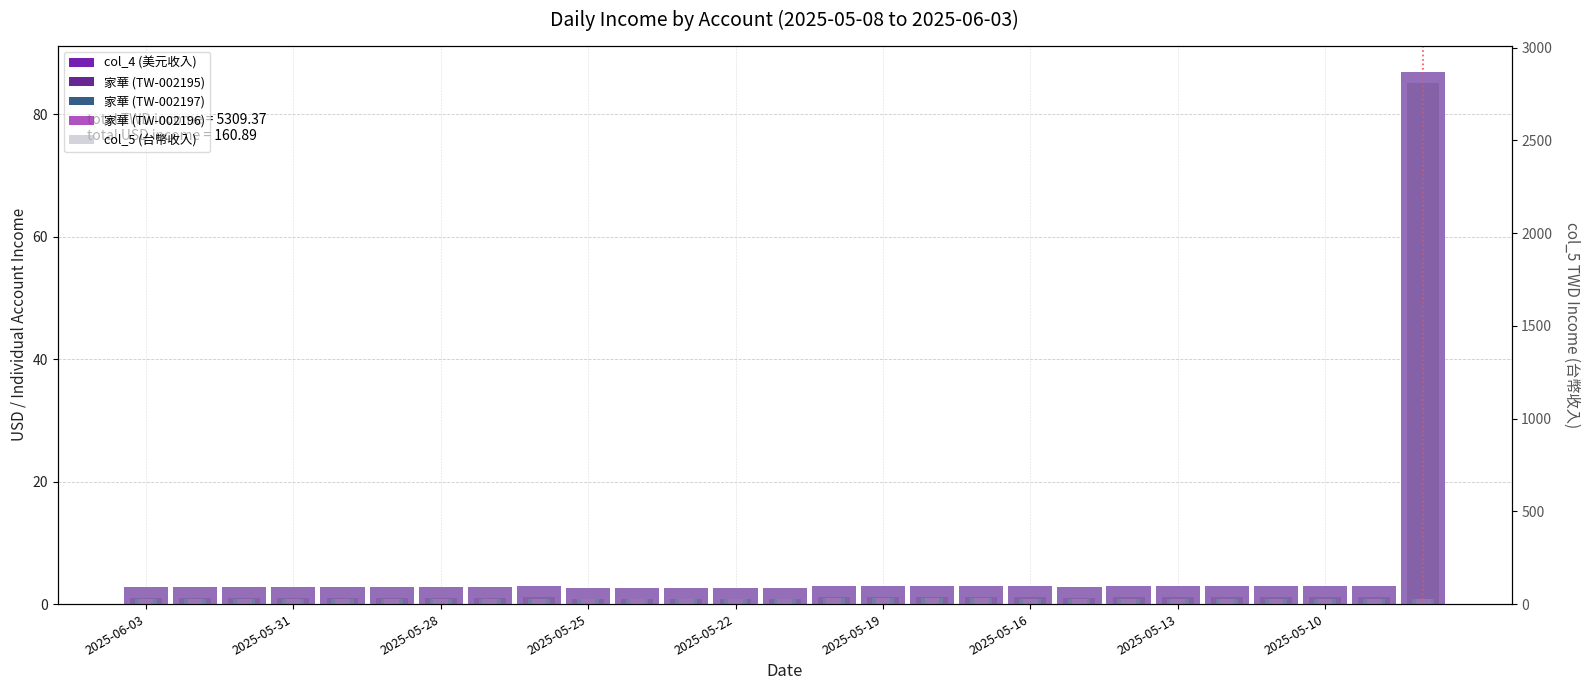

The col_4 (美元收入) series shows 4.2 at 2025-05-28. True or false?

False